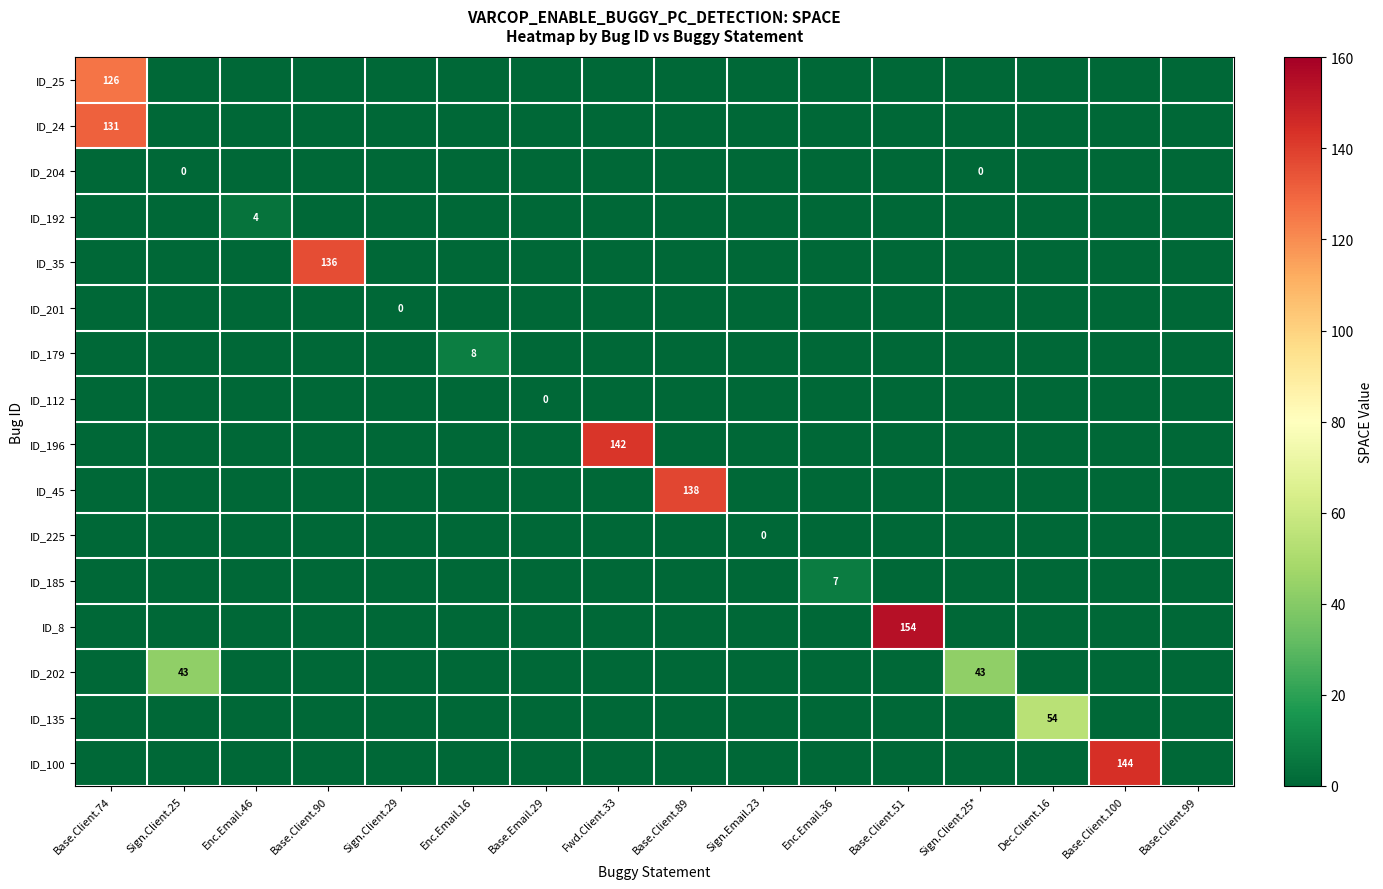

At which category does the chart reach its minimum across all series?

Sign.Client.25